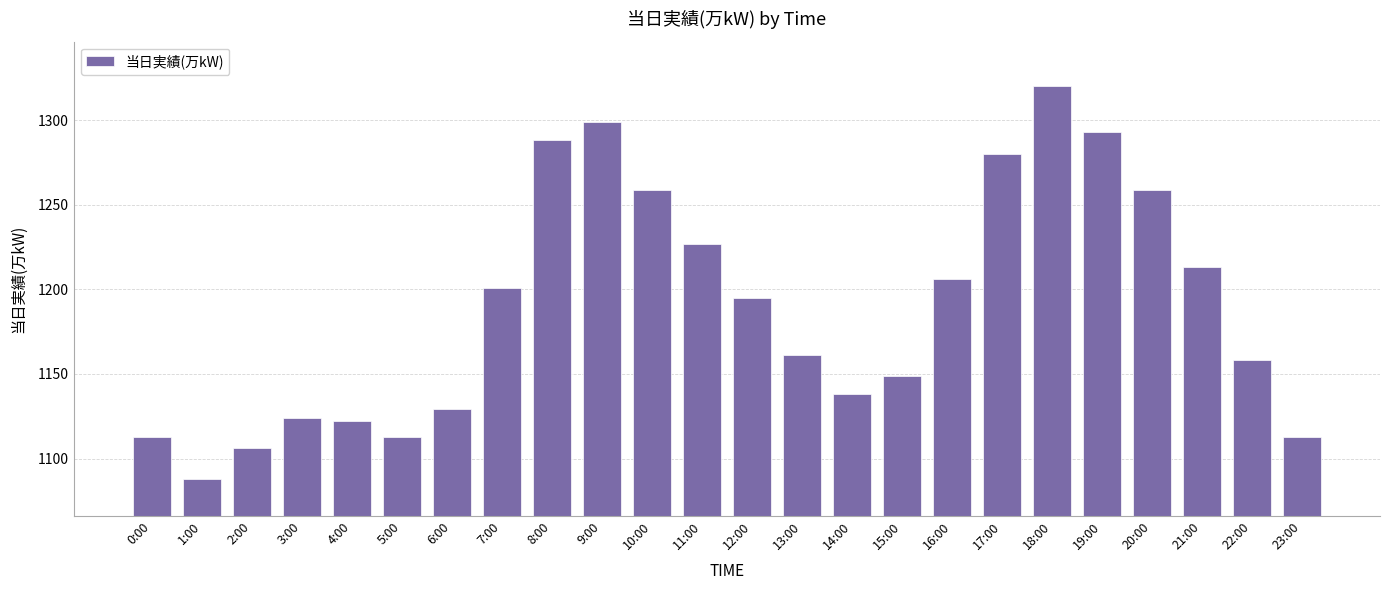

True or false: the data shows 2153 at 10:00.

False